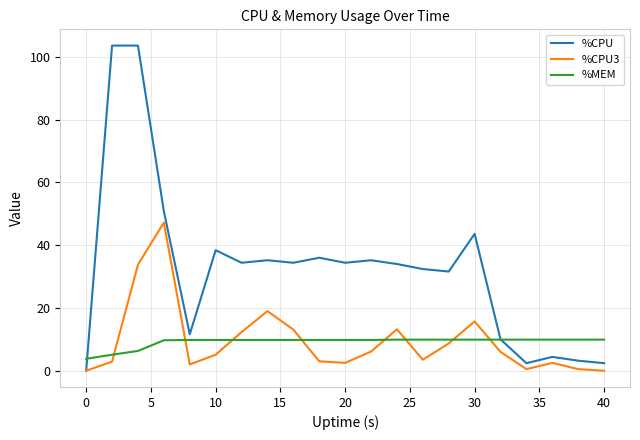

What are all the series names shown in the legend?

%CPU, %CPU3, %MEM